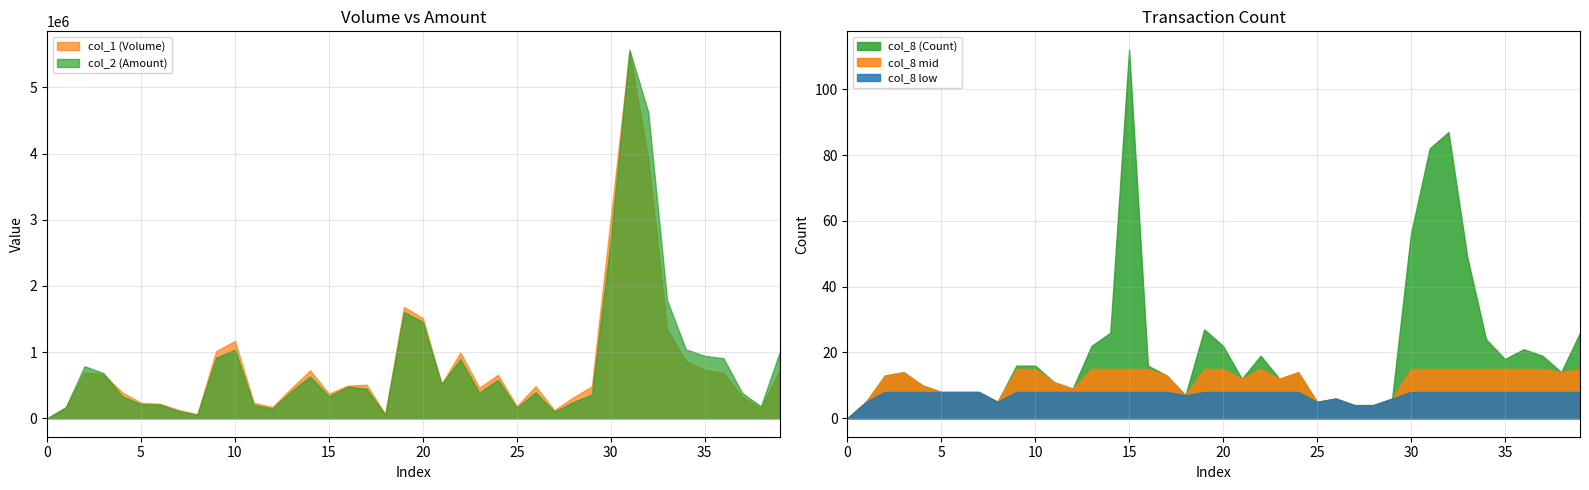

Reading left to right, list all the values displayed in this chart.

col_1 (Volume): 103/02/11=0	103/02/12=165000	103/02/13=693000	103/02/14=665000	103/02/17=391000	103/02/18=235000	103/02/19=220000	103/02/20=126000	103/02/21=61000	103/02/24=1015000	103/02/25=1168000	103/02/26=235000	103/02/27=170000	103/03/03=454000	103/03/04=723000	103/03/05=372000	103/03/06=492000	103/03/07=508000	103/03/10=64000	103/03/11=1682000	103/03/12=1515000	103/03/13=515000	103/03/14=995000	103/03/17=461000	103/03/18=658000	103/03/19=181000	103/03/20=484000	103/03/21=123000	103/03/24=313000	103/03/25=484000	103/03/26=3012000	103/03/27=5541000	103/03/28=3925000	103/03/31=1348000	103/04/01=864000	103/04/02=732000	103/04/03=685000	103/04/07=326000	103/04/08=151000	103/04/09=728000
col_2 (Amount): 103/02/11=0	103/02/12=167850	103/02/13=787170	103/02/14=682500	103/02/17=334810	103/02/18=212530	103/02/19=207650	103/02/20=111170	103/02/21=51970	103/02/24=916010	103/02/25=1036320	103/02/26=201790	103/02/27=149640	103/03/03=409220	103/03/04=631040	103/03/05=333370	103/03/06=477940	103/03/07=447540	103/03/10=52160	103/03/11=1607030	103/03/12=1455910	103/03/13=519320	103/03/14=892970	103/03/17=388680	103/03/18=580750	103/03/19=158180	103/03/20=391530	103/03/21=100650	103/03/24=243090	103/03/25=360460	103/03/26=2680790	103/03/27=5570300	103/03/28=4626740	103/03/31=1788250	103/04/01=1042890	103/04/02=943430	103/04/03=908250	103/04/07=382730	103/04/08=180460	103/04/09=1001410
col_8 (Count): 103/02/11=0	103/02/12=5	103/02/13=13	103/02/14=14	103/02/17=10	103/02/18=8	103/02/19=8	103/02/20=8	103/02/21=5	103/02/24=16	103/02/25=16	103/02/26=11	103/02/27=9	103/03/03=22	103/03/04=26	103/03/05=112	103/03/06=16	103/03/07=13	103/03/10=7	103/03/11=27	103/03/12=22	103/03/13=12	103/03/14=19	103/03/17=12	103/03/18=14	103/03/19=5	103/03/20=6	103/03/21=4	103/03/24=4	103/03/25=6	103/03/26=56	103/03/27=82	103/03/28=87	103/03/31=49	103/04/01=24	103/04/02=18	103/04/03=21	103/04/07=19	103/04/08=14	103/04/09=26